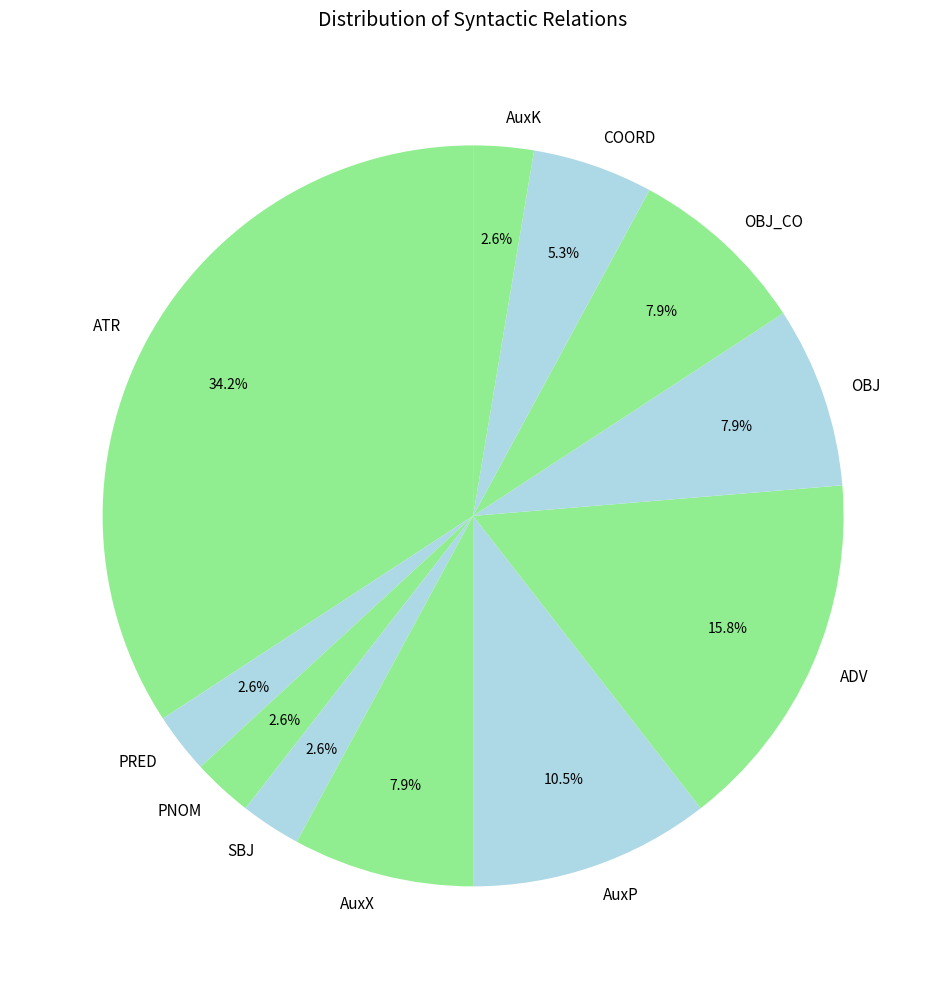

To the nearest percent, what portion does AuxX represent?

8%